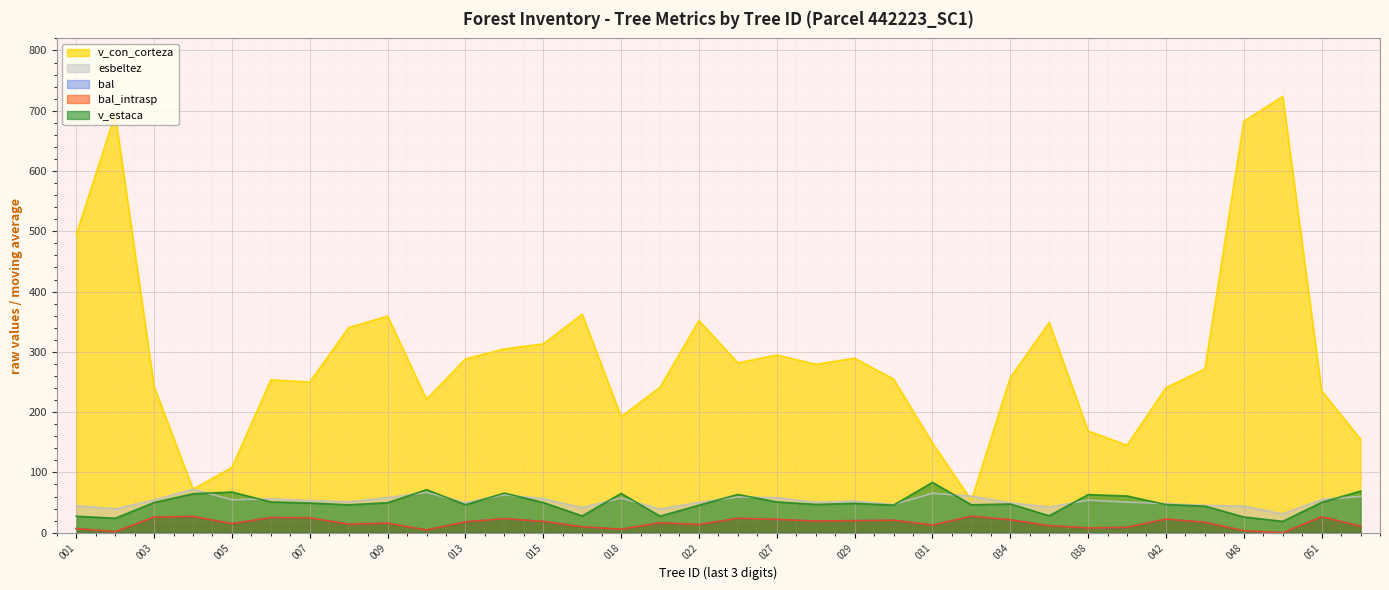

What is the average value of the v_con_corteza series?

291.9